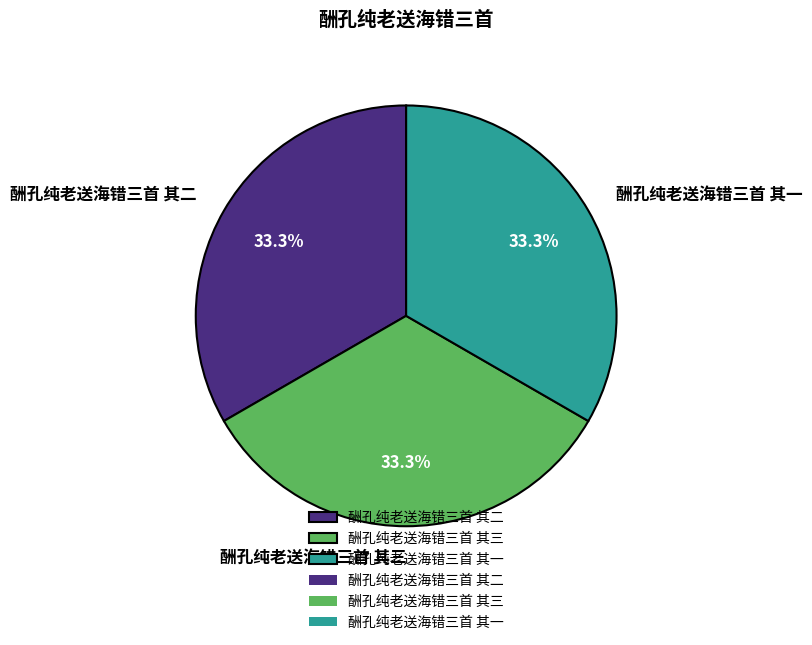

Does 酬孔纯老送海错三首 其三 account for over 50% of the chart?

No